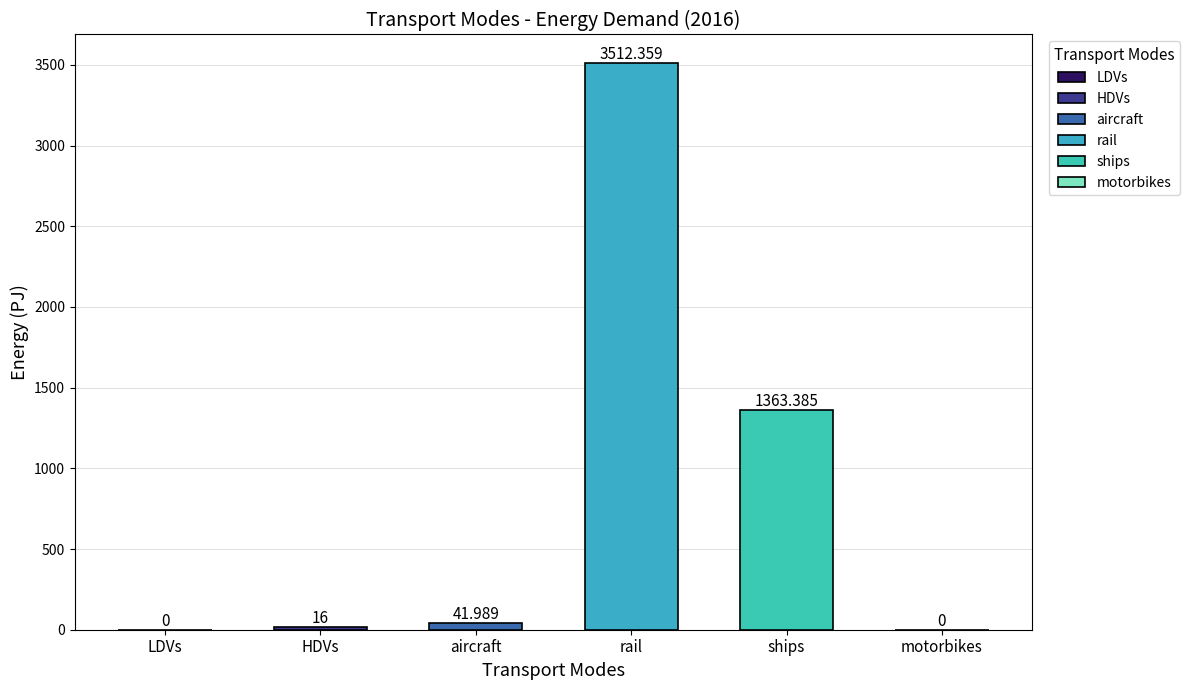

Reading right to left, transcribe all the data shown in this chart.

motorbikes=0.0	ships=1363.4	rail=3512.4	aircraft=42.0	HDVs=16.0	LDVs=0.0